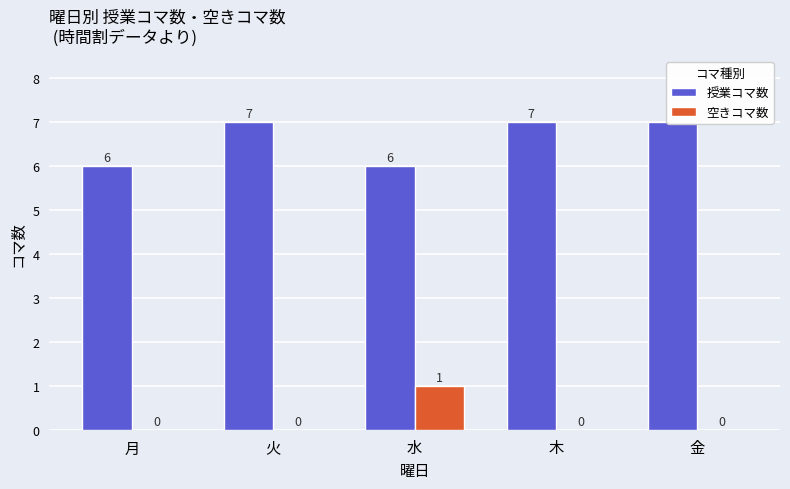

Reading right to left, list all the values displayed in this chart.

授業コマ数: 7	7	6	7	6
空きコマ数: 0	0	1	0	0